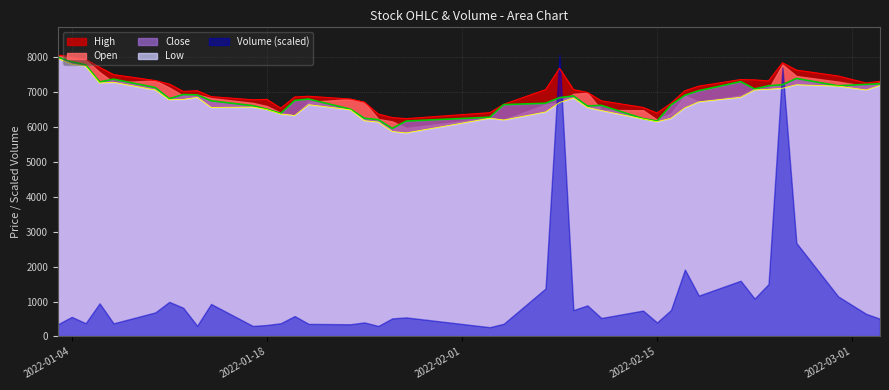

Which series has the widest spread of values?

Volume (scaled)